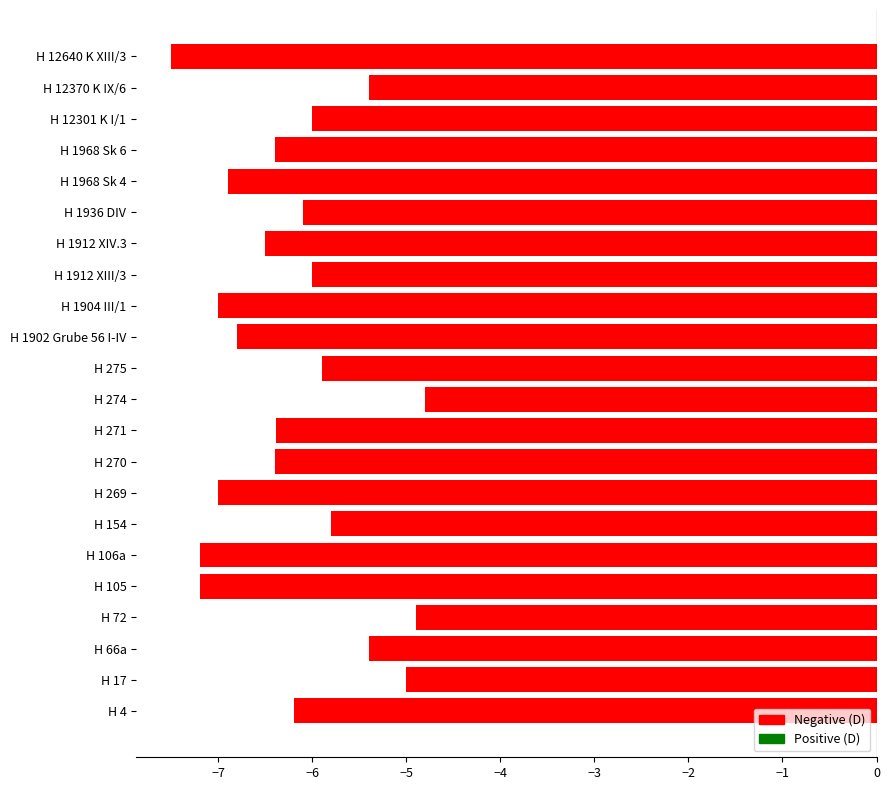

Which has a higher value, H 105 or H 4?

H 4